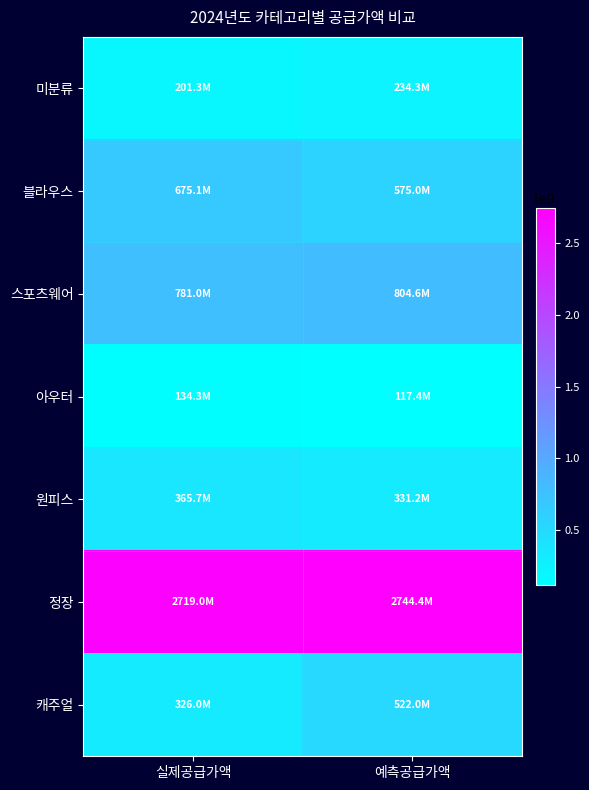

Count the number of categories in the chart.

2